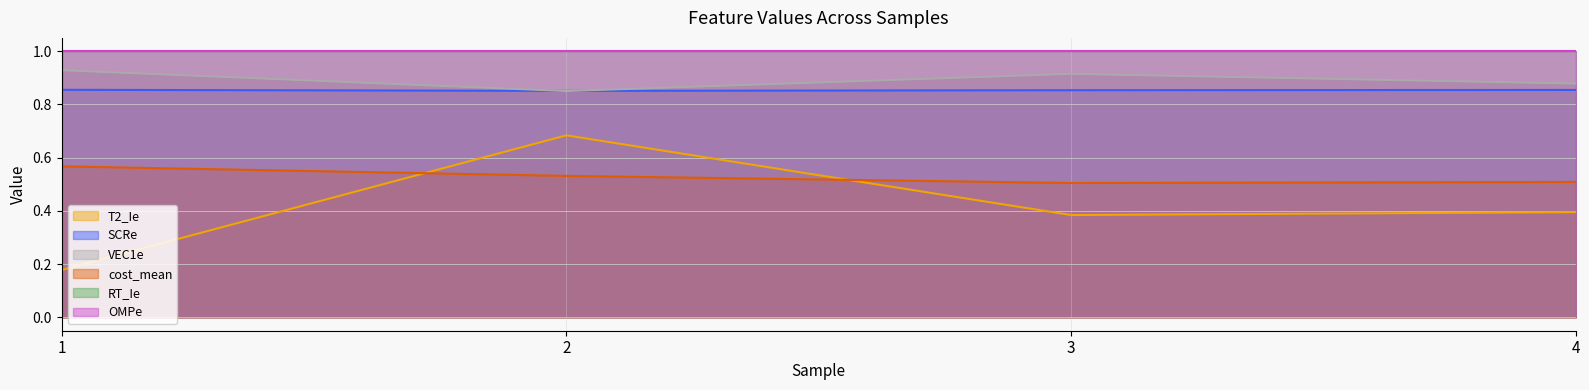

Where is the first local minimum for T2_Ie?

3